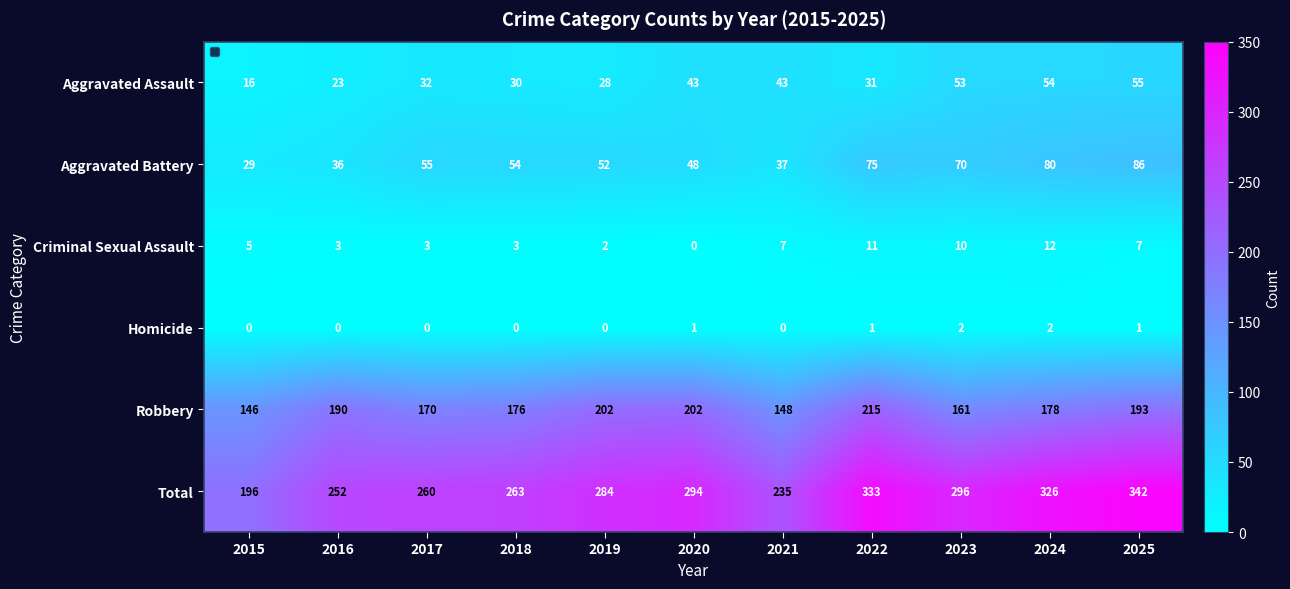

At which category does the chart reach its peak across all series?

2025